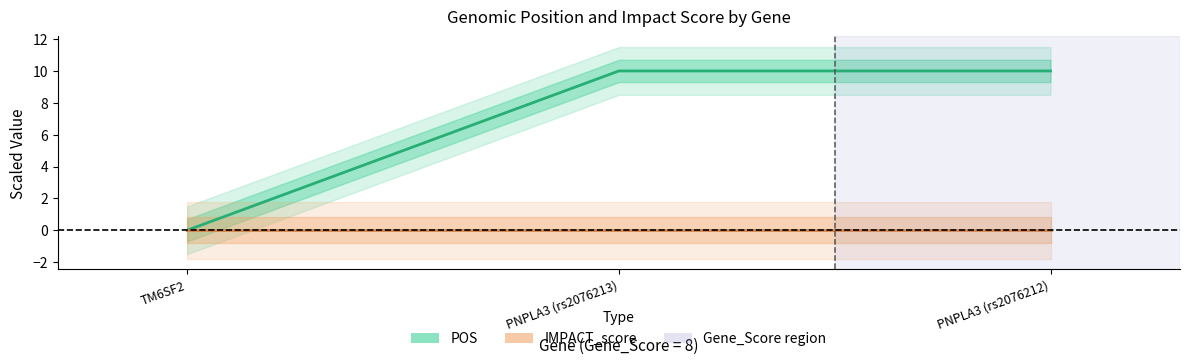

How many positive values are there?

2